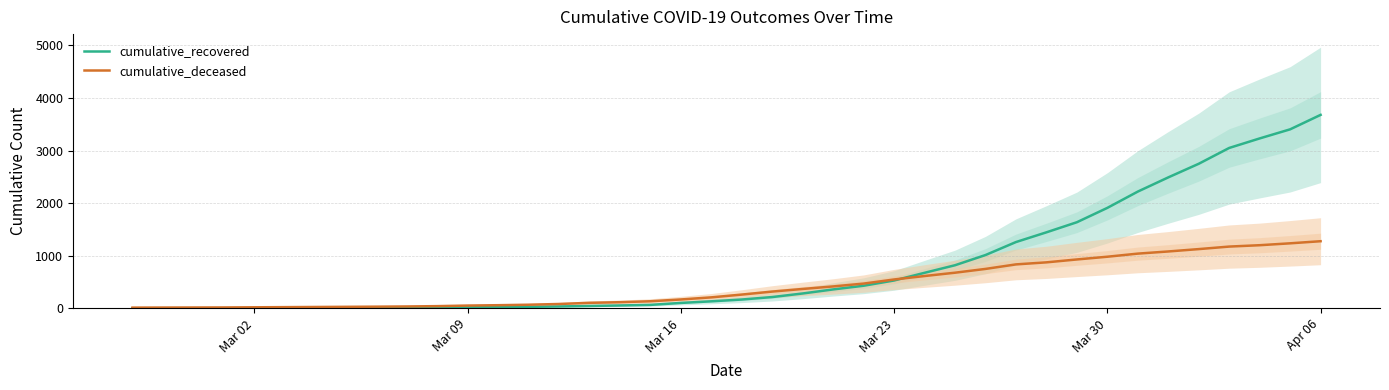

How many categories are shown in the chart?

40